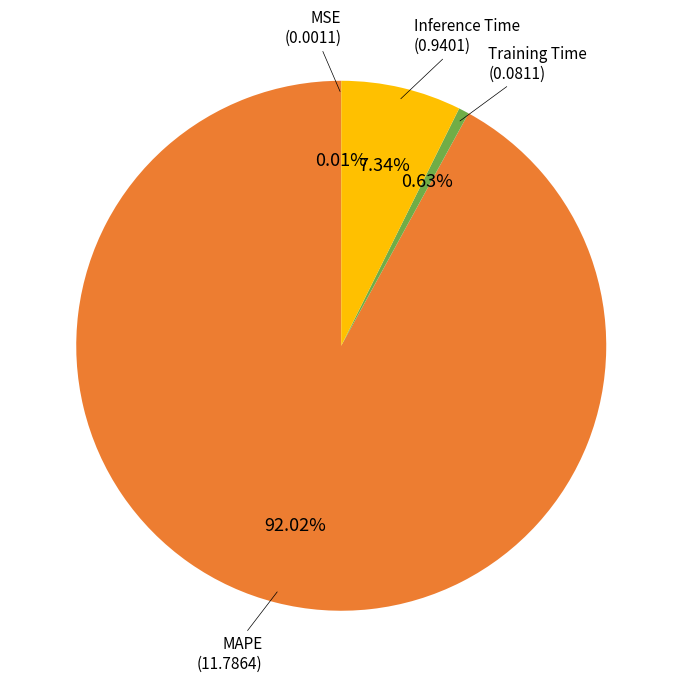

To the nearest percent, what is the difference between the largest and smallest slice percentages?

92%